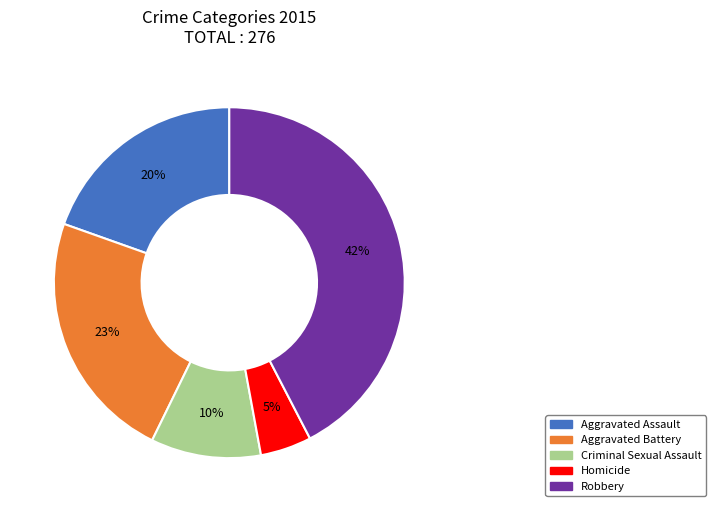

To the nearest percent, what is the average slice percentage?

20%